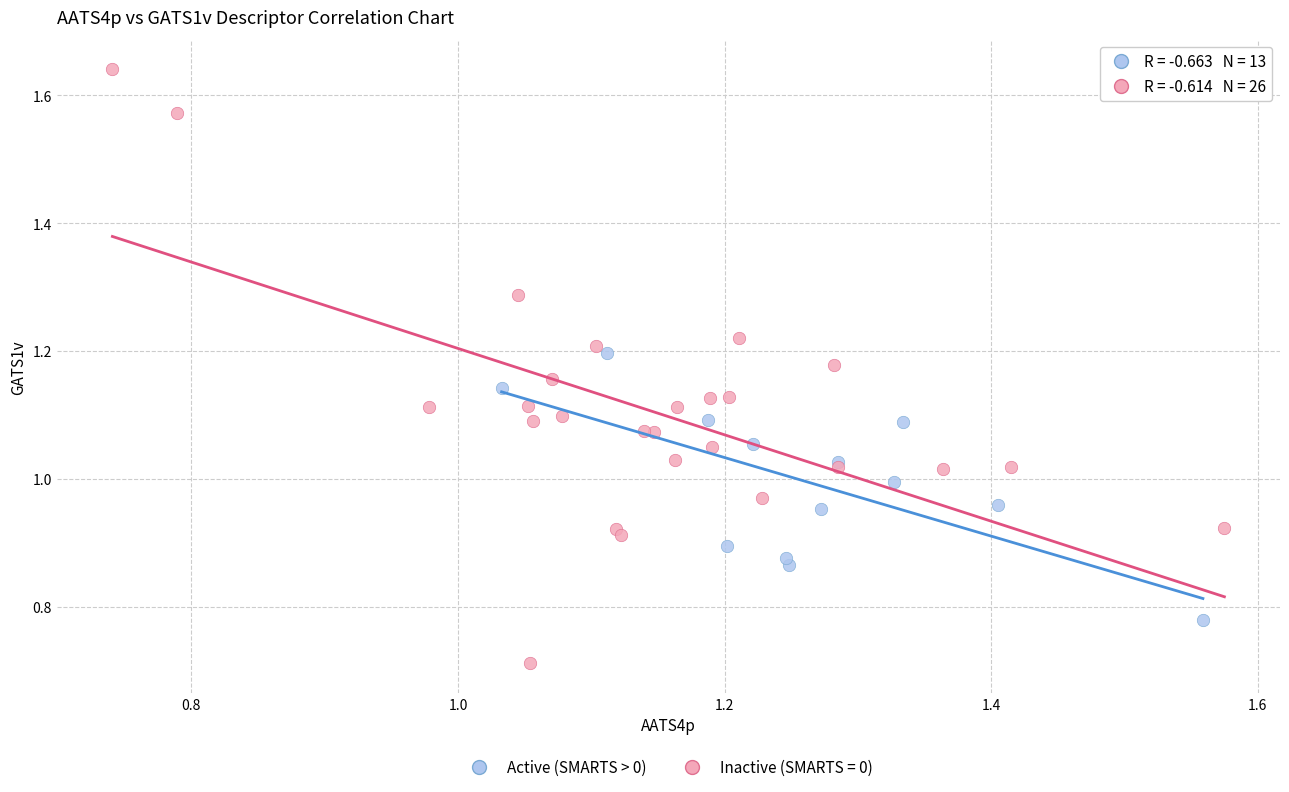

Which series reaches the maximum Y coordinate?

Inactive (SMARTS = 0)